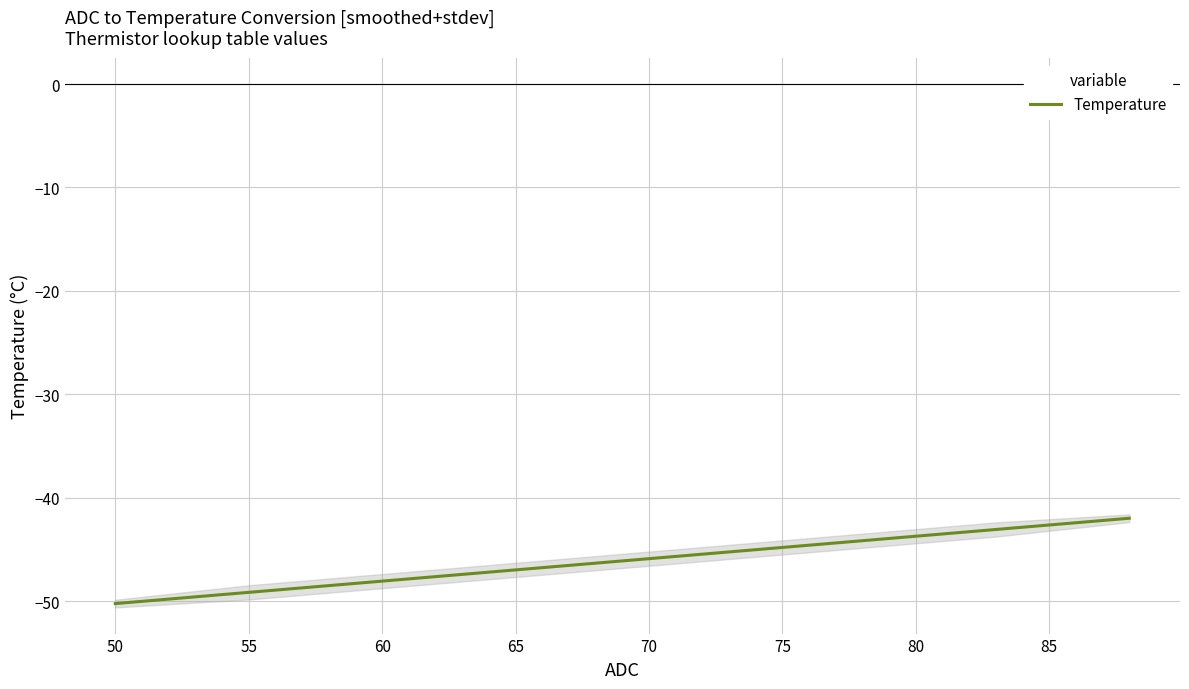

What is the maximum value for Temperature?

-42.0